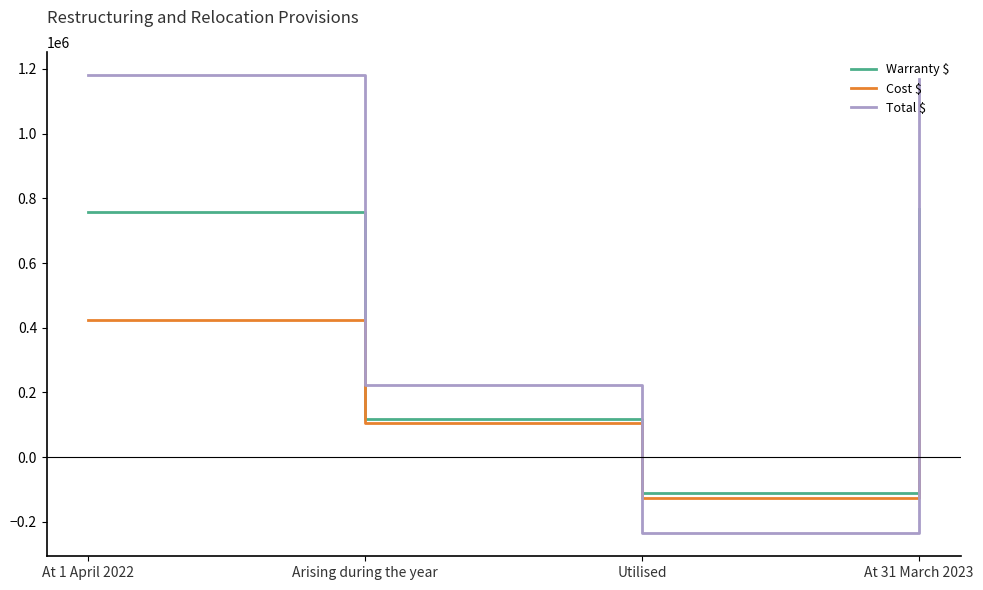

How many values in Warranty $ are above zero?

3